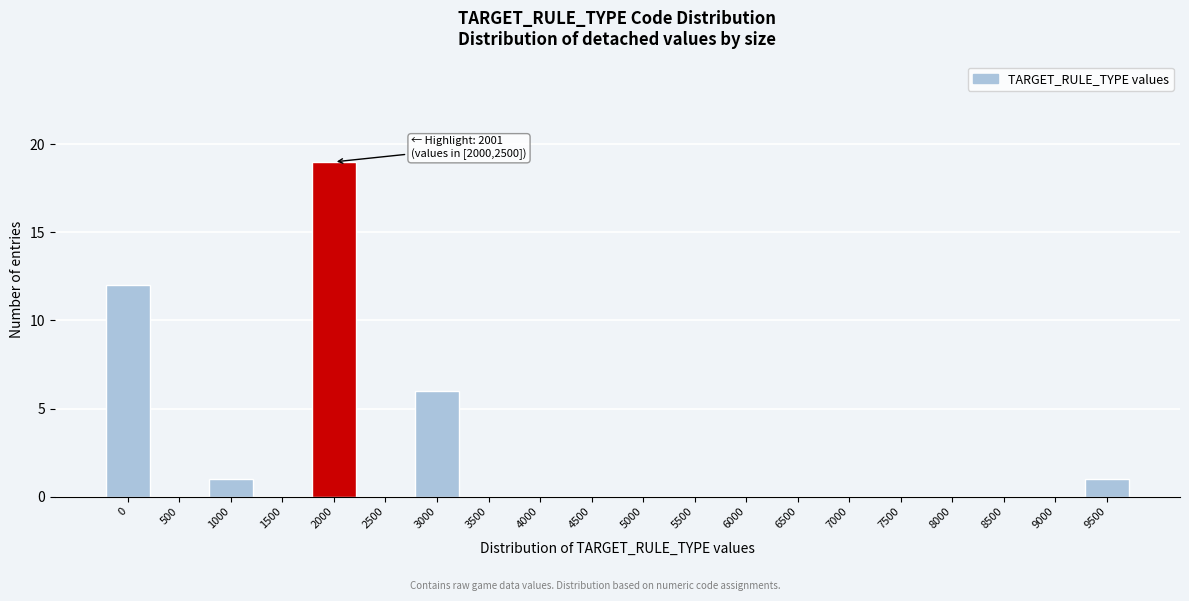

Reading right to left, transcribe all the data shown in this chart.

9500=1	9000=0	8500=0	8000=0	7500=0	7000=0	6500=0	6000=0	5500=0	5000=0	4500=0	4000=0	3500=0	3000=6	2500=0	2000=19	1500=0	1000=1	500=0	0=12